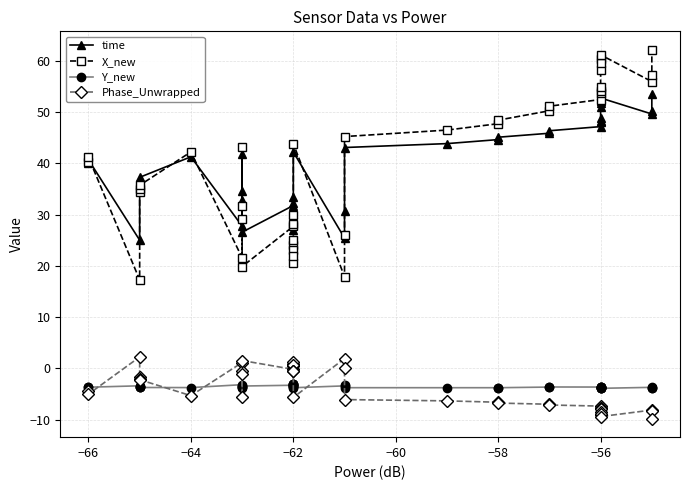

Reading left to right, list all the values displayed in this chart.

time: 40.1	40.7	25.0	36.2	36.8	37.3	41.3	27.8	32.9	34.6	41.8	26.6	31.8	29.5	28.8	27.1	30.1	28.0	32.3	33.4	42.2	25.4	30.7	43.1	43.8	44.6	45.1	45.9	46.3	47.2	48.0	48.2	48.8	50.9	52.1	51.7	52.7	49.6	50.3	53.4
X_new: 40.2	41.2	17.3	34.4	35.1	35.7	42.2	21.6	29.1	31.7	43.2	19.9	27.7	24.1	23.0	20.6	25.1	21.9	28.2	29.9	43.8	17.9	26.0	45.2	46.5	47.7	48.4	50.2	51.1	52.4	53.7	54.0	54.8	58.3	60.3	59.6	61.1	55.9	57.2	62.1
Y_new: -3.7	-3.7	-3.4	-3.6	-3.7	-3.7	-3.7	-3.2	-3.6	-3.6	-3.8	-3.4	-3.3	-3.1	-3.1	-3.5	-3.2	-3.1	-3.5	-3.6	-3.8	-3.4	-3.2	-3.8	-3.8	-3.8	-3.8	-3.6	-3.6	-3.6	-3.7	-3.7	-3.7	-3.8	-3.9	-3.9	-3.9	-3.7	-3.8	-3.9
Phase_Unwrapped: -4.5	-5.0	2.2	-1.7	-2.1	-2.2	-5.3	1.1	-0.5	-1.2	-5.5	1.5	-0.2	0.8	0.7	1.3	0.4	0.7	-0.4	-0.5	-5.7	1.9	0.1	-6.1	-6.3	-6.6	-6.8	-7.0	-7.1	-7.4	-7.7	-7.7	-7.9	-8.6	-9.1	-8.9	-9.4	-8.1	-8.3	-9.8